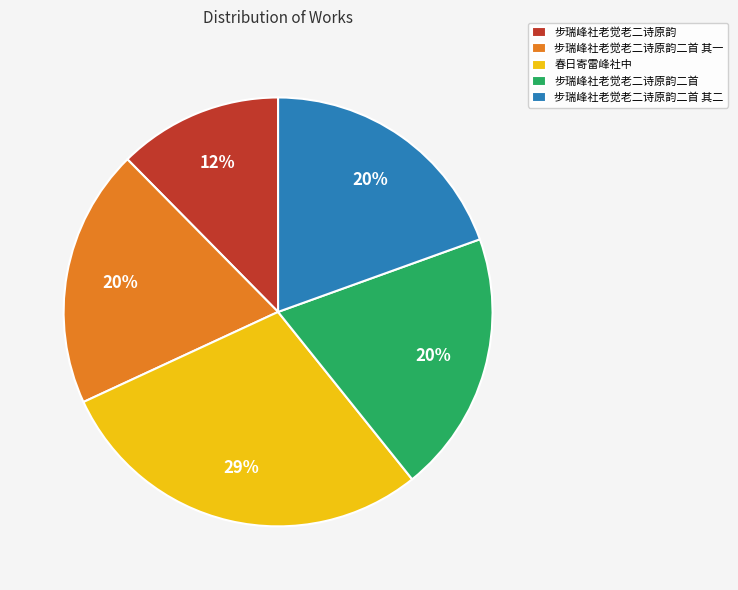

To the nearest percent, what portion does 步瑞峰社老觉老二诗原韵二首 其一 represent?

20%